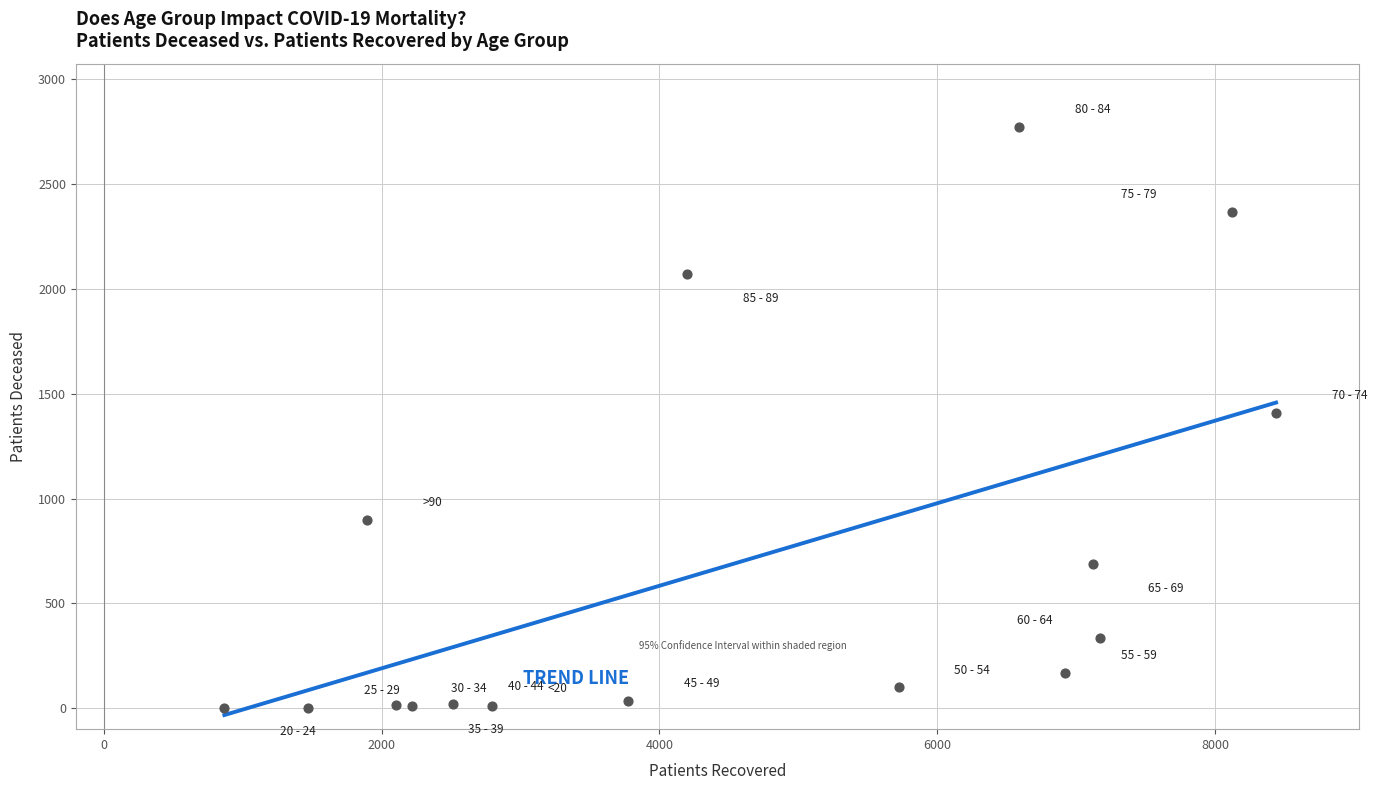

What is the range of X values (max minus min)?

7569